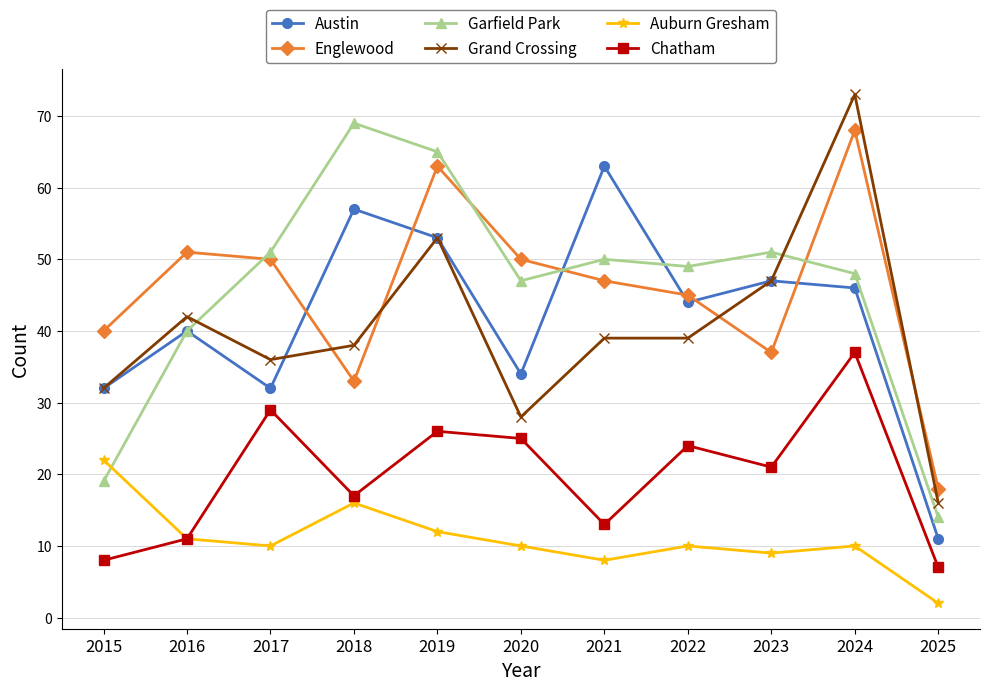

True or false: Auburn Gresham has more than 2 points higher than both neighbors.

True